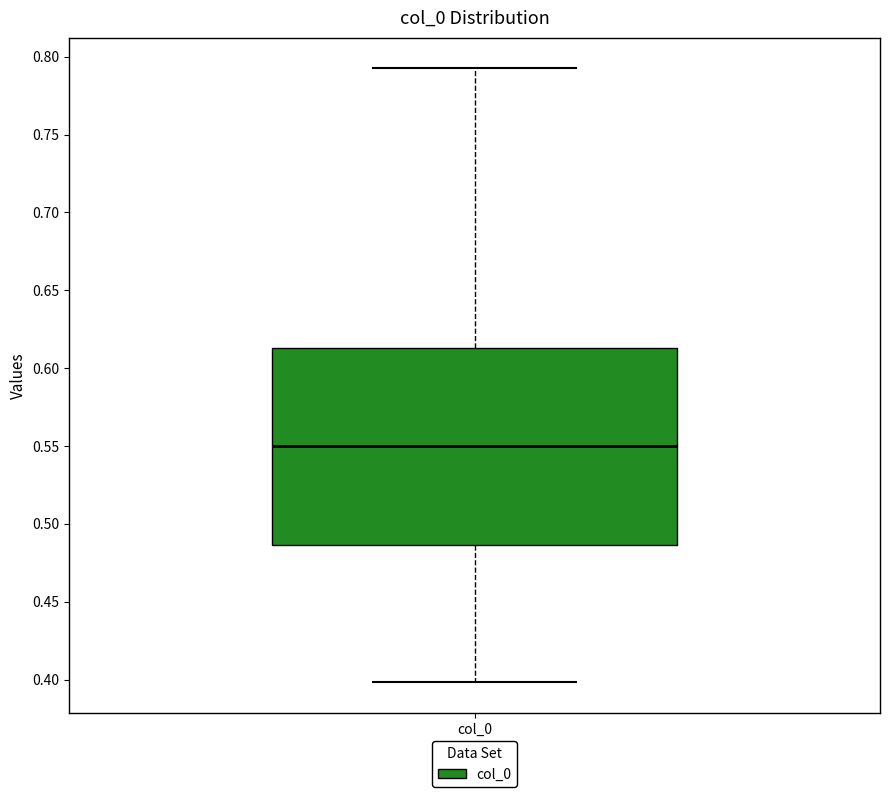

Read this box plot against the y-axis: the position of the median line, the range covered by the box, and the ends of both whiskers. The values are not printed on the chart, so give them approximately, as read against the axis.

median 0.550, box 0.485 to 0.615, whiskers 0.400 to 0.790